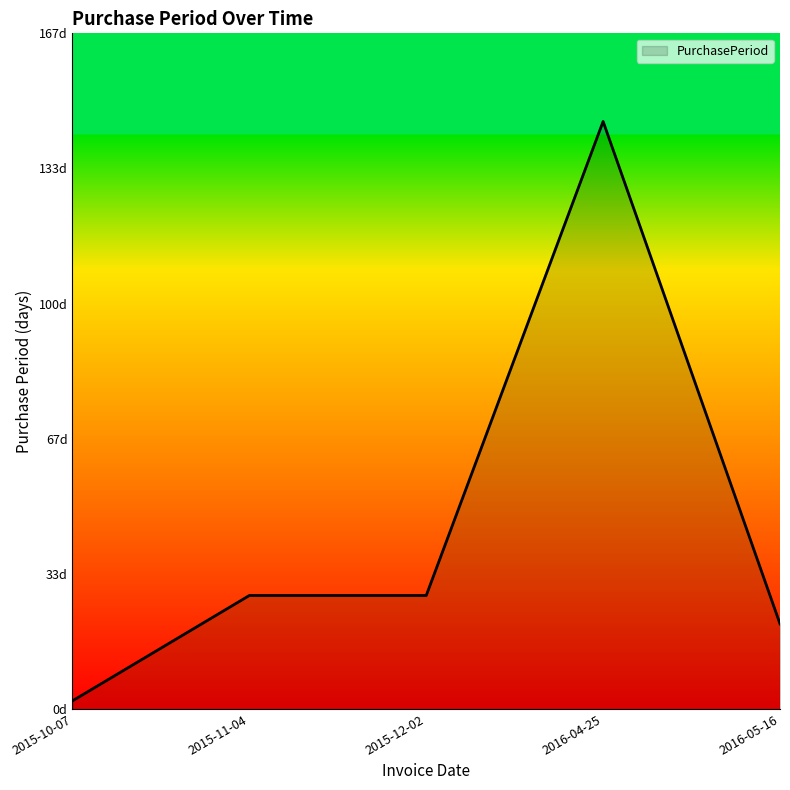

Is this an area chart (filled region under the line)?

Yes